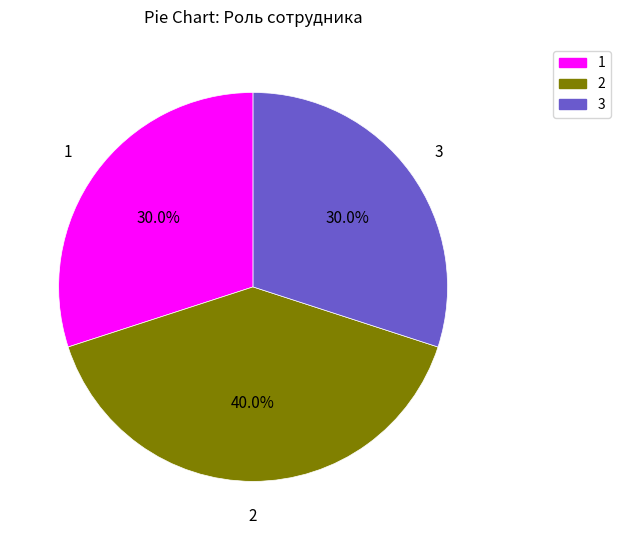

Is it true that 3 is 21% of the pie?

False